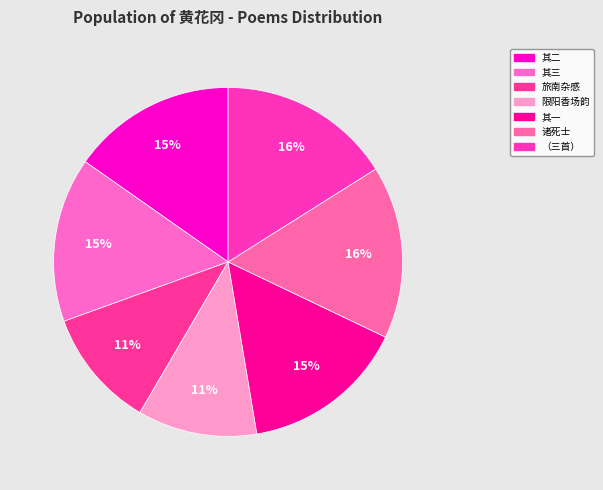

How many segments does this pie chart have?

7